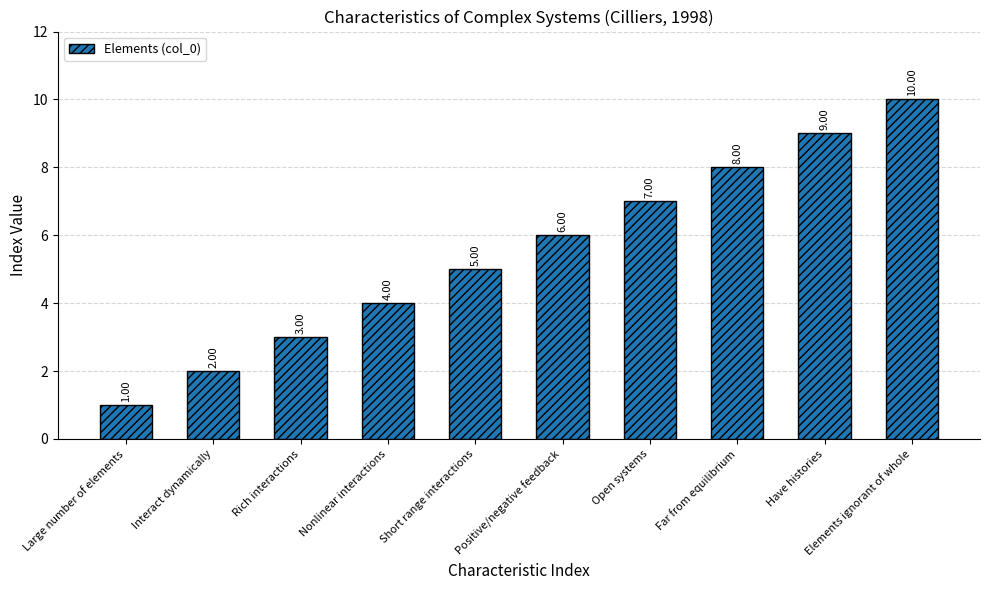

Is it true that the value at Positive/negative feedback is 6?

True